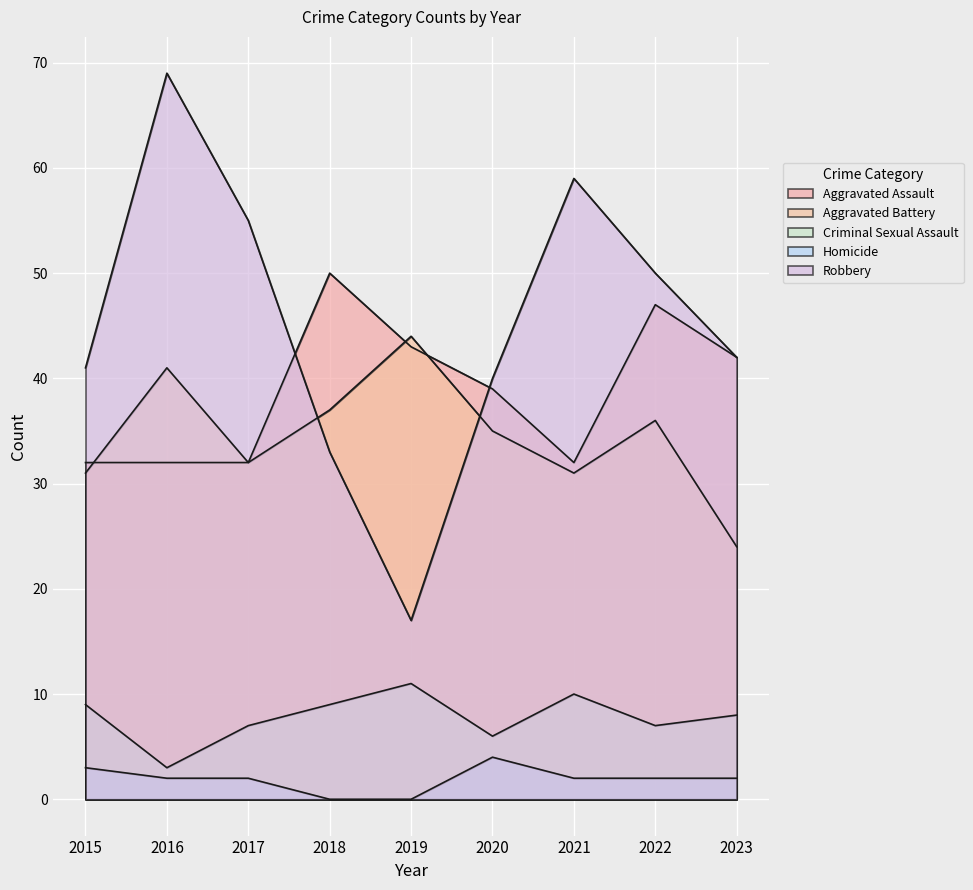

The value of Homicide at 2022 is 1. True or false?

False